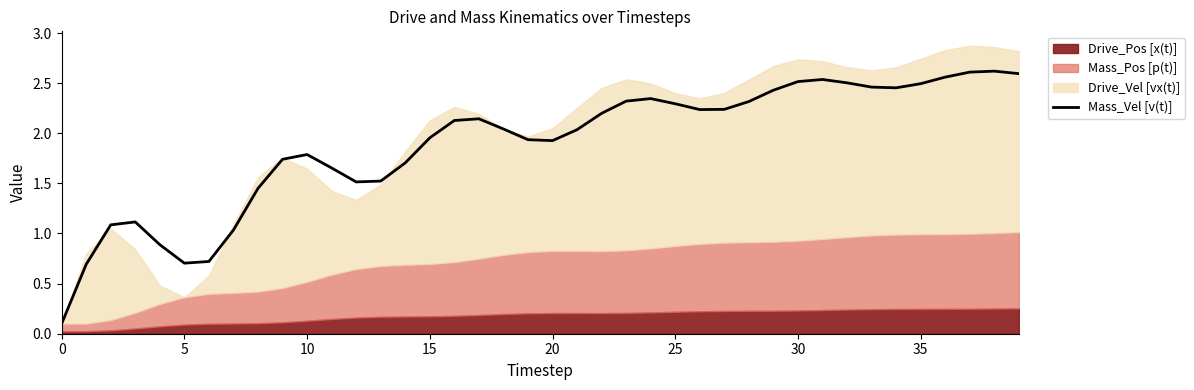

How many points are higher than both their immediate neighbors (excluding endpoints)?

6